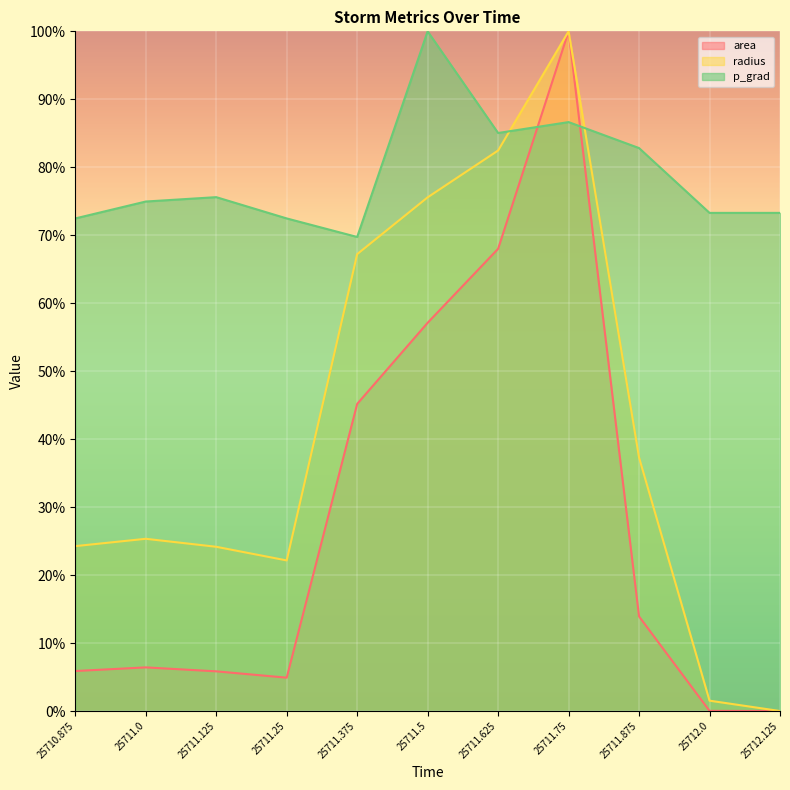

The value of p_grad at 25712.125 is 101.6. True or false?

False